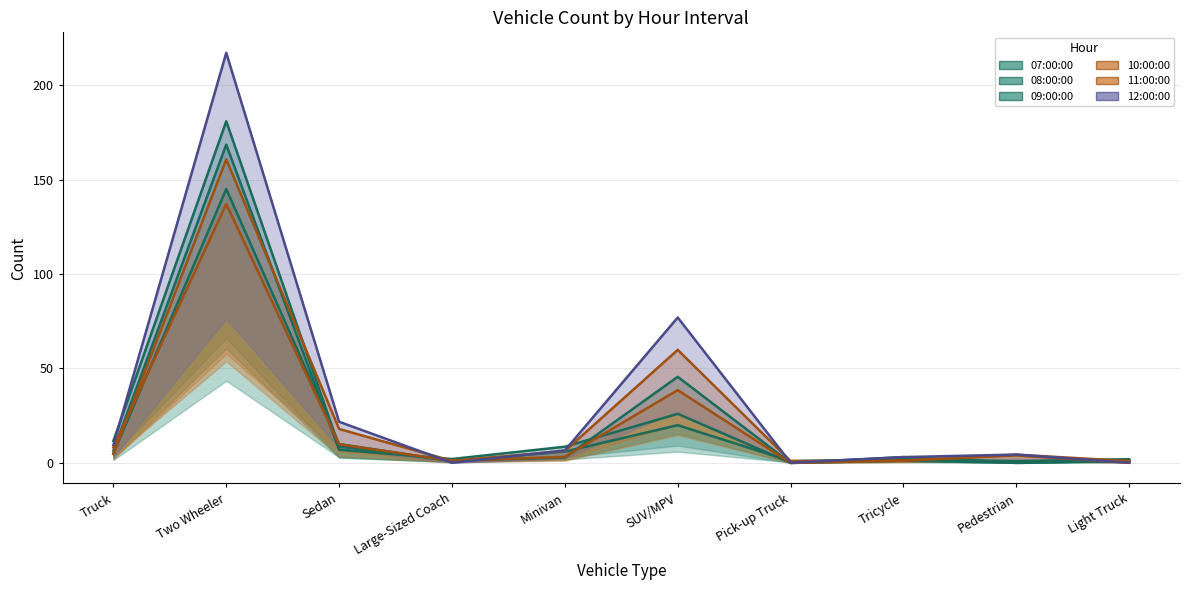

What is the sum of the 11:00:00 values at Tricycle and Large-Sized Coach?

2.2